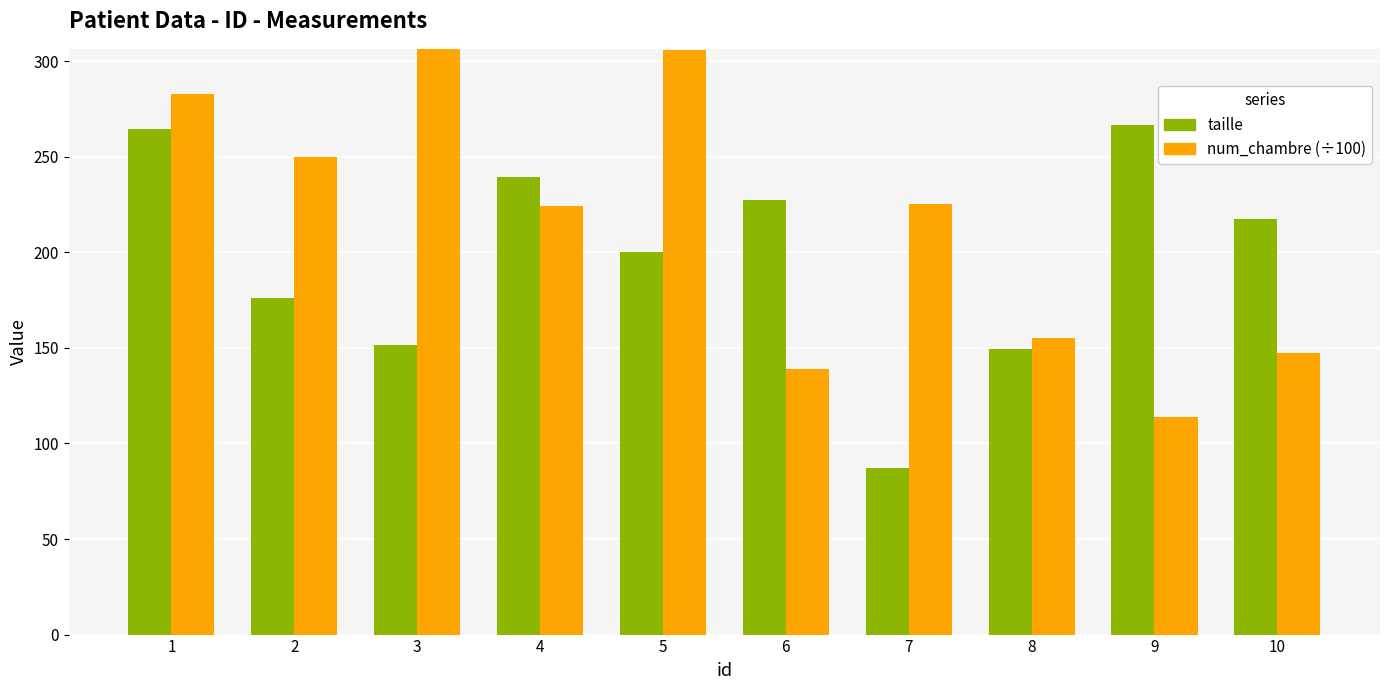

The value of taille at 4 is 81.5. True or false?

False